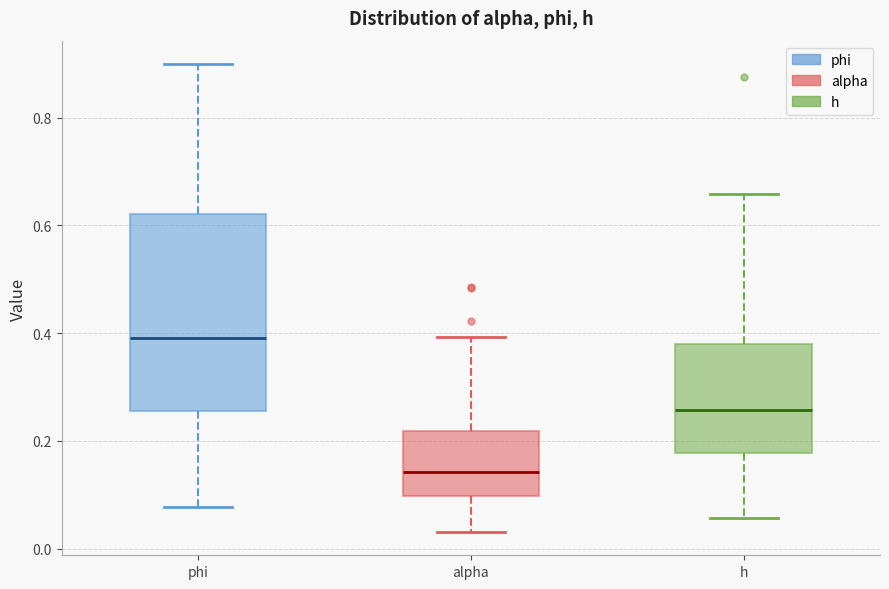

Which box is the tallest, from its lower edge to its upper edge?

phi